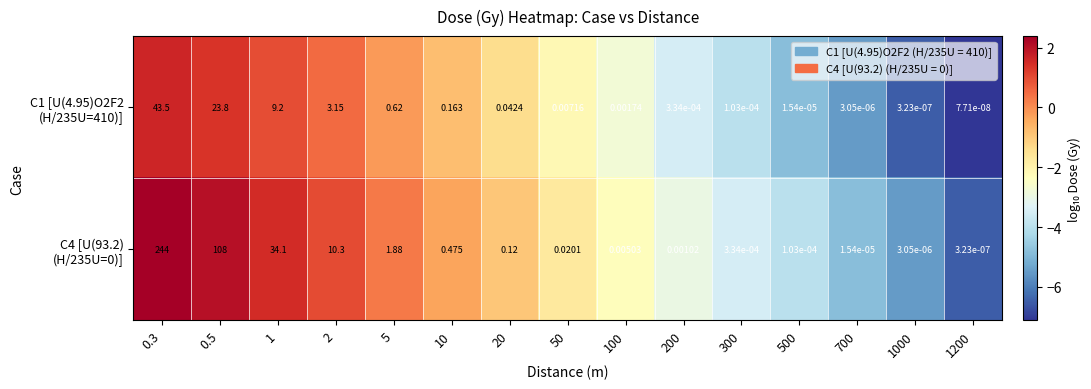

Which has a higher value, 1200 or 5?

5